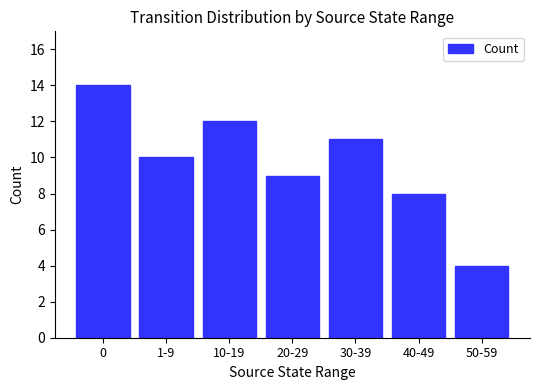

List the labels in order of value, largest first.

0, 10-19, 30-39, 1-9, 20-29, 40-49, 50-59